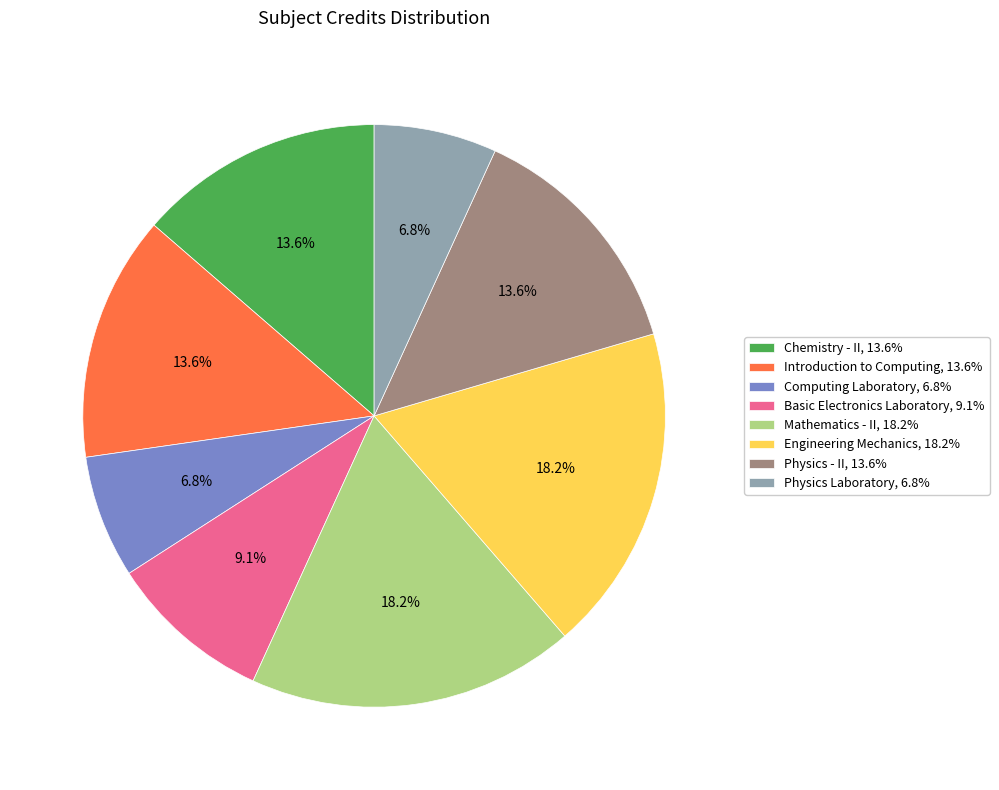

How many segments does this pie chart have?

8